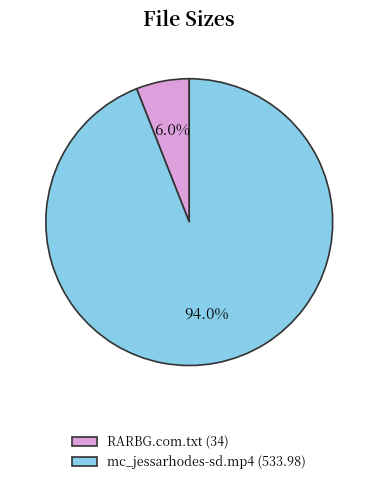

What percentage is NOT represented by RARBG.com.txt?

94.0%